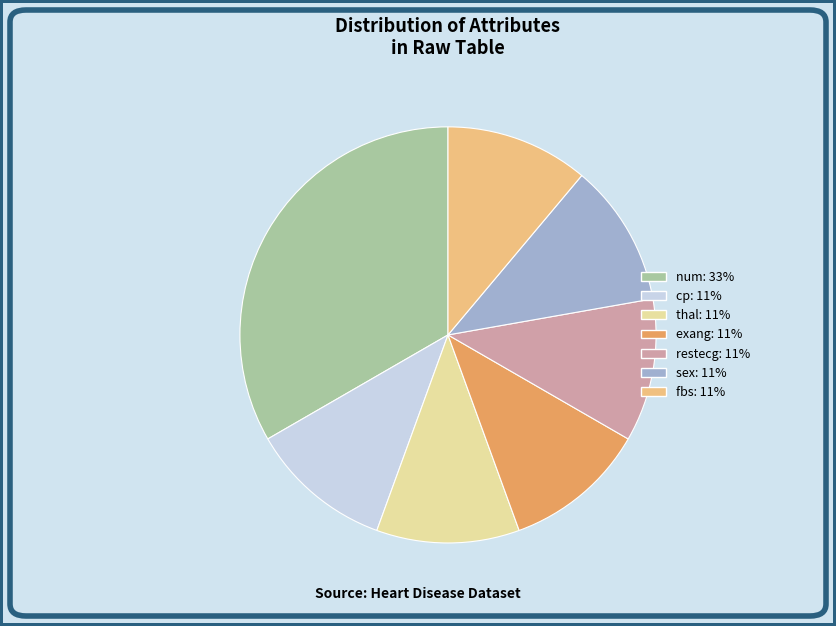

Is it true that exang is 11% of the pie?

True